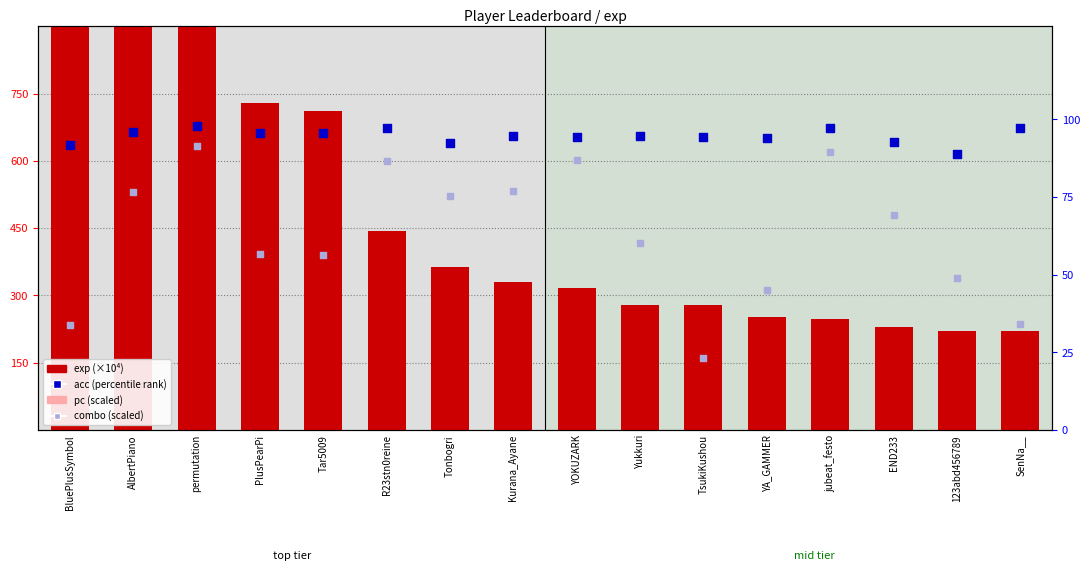

What is the total value across all series at END233?

191.7